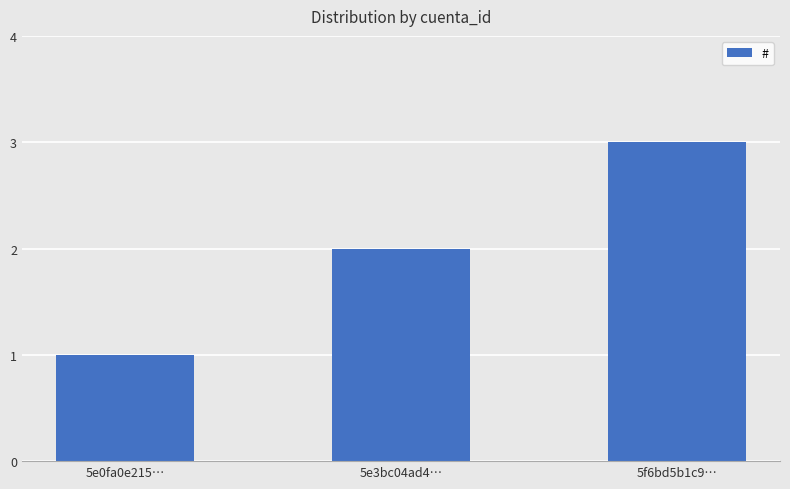

Read the value at 5e3bc04ad4….

2